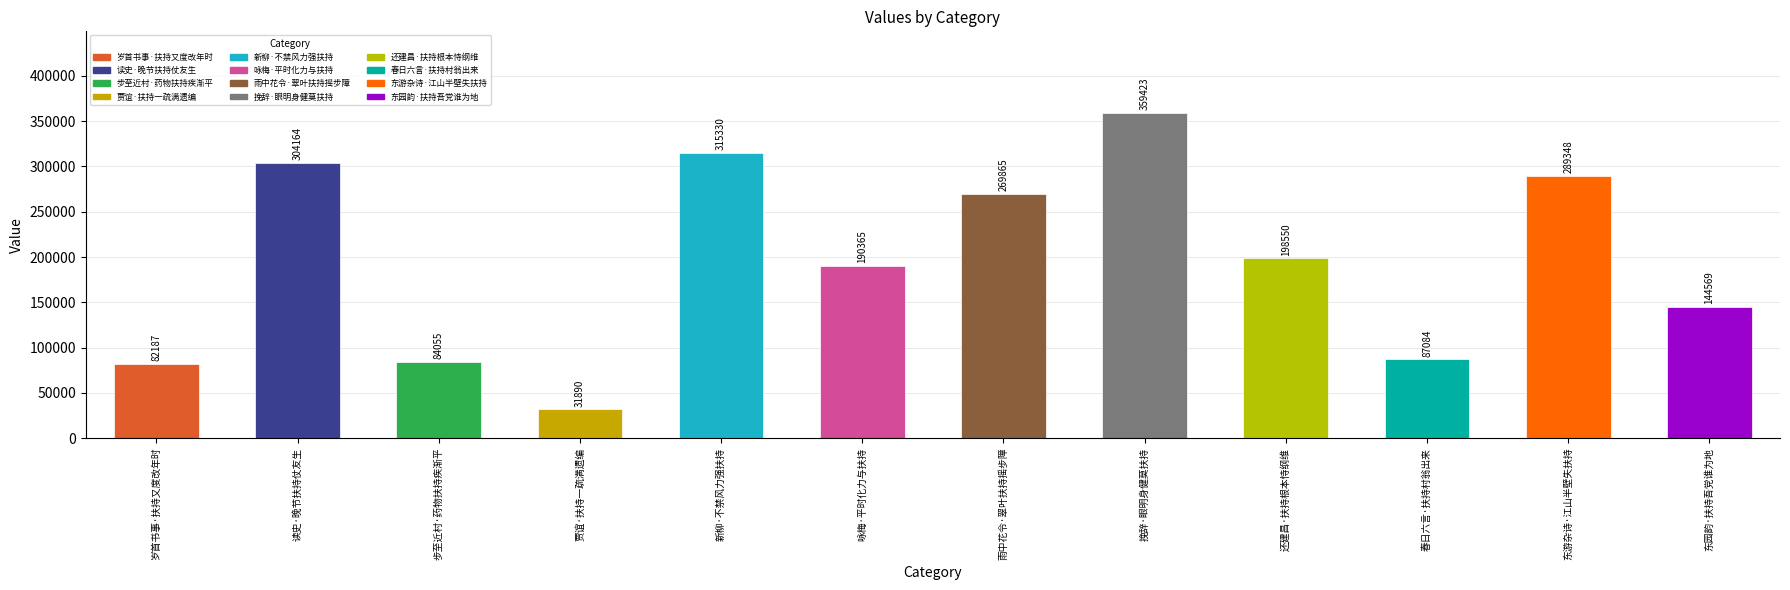

What is the change in value from 贾谊·扶持一疏满遗编 to 东游杂诗·江山半壁失扶持?

+257458